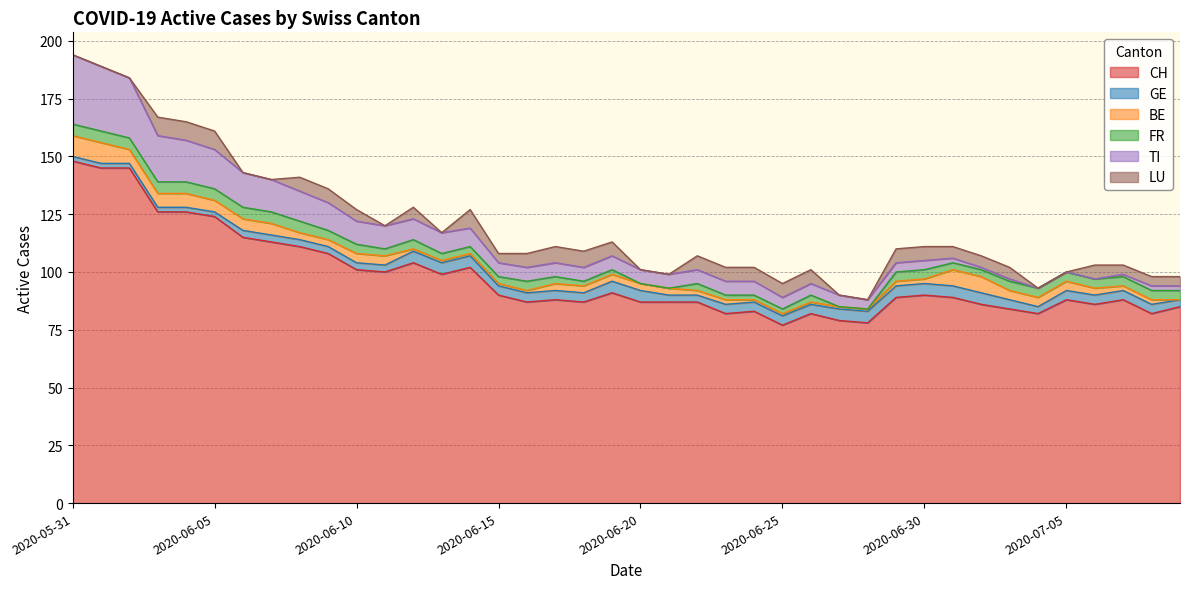

The value of BE at 2020-06-14 is 2. True or false?

False